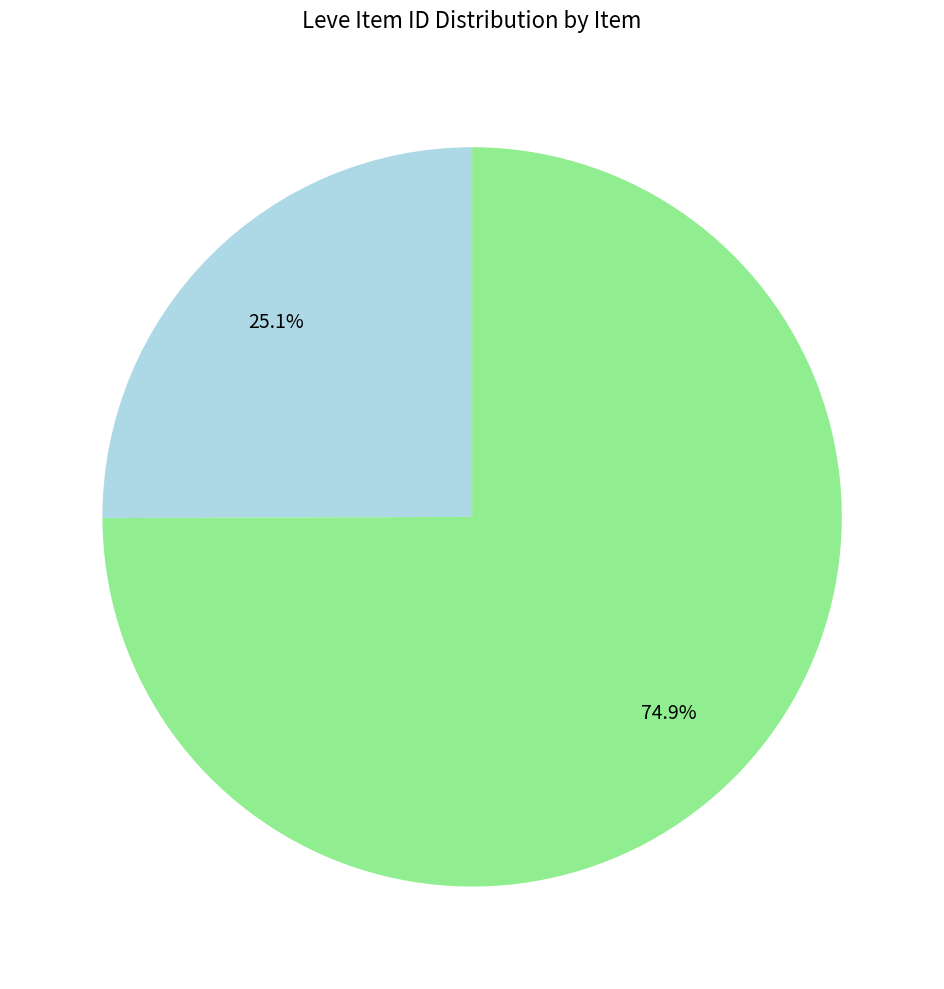

Is there a majority slice in this chart?

Yes